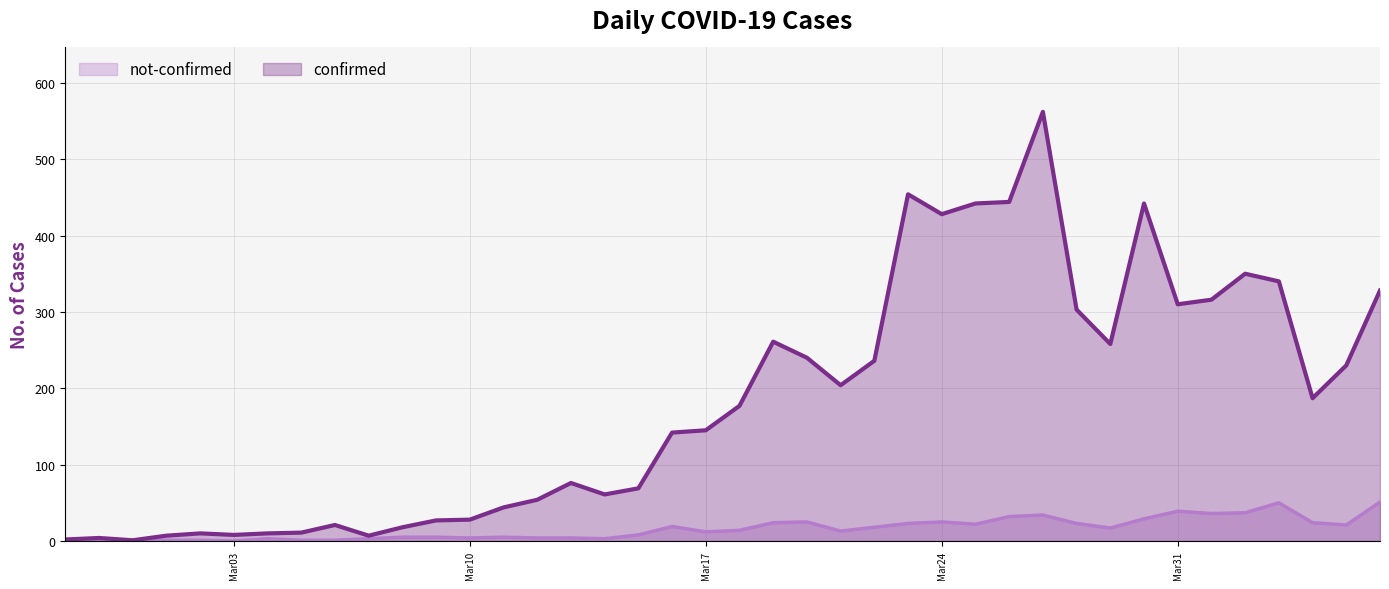

Which series has the largest range (max minus min)?

confirmed